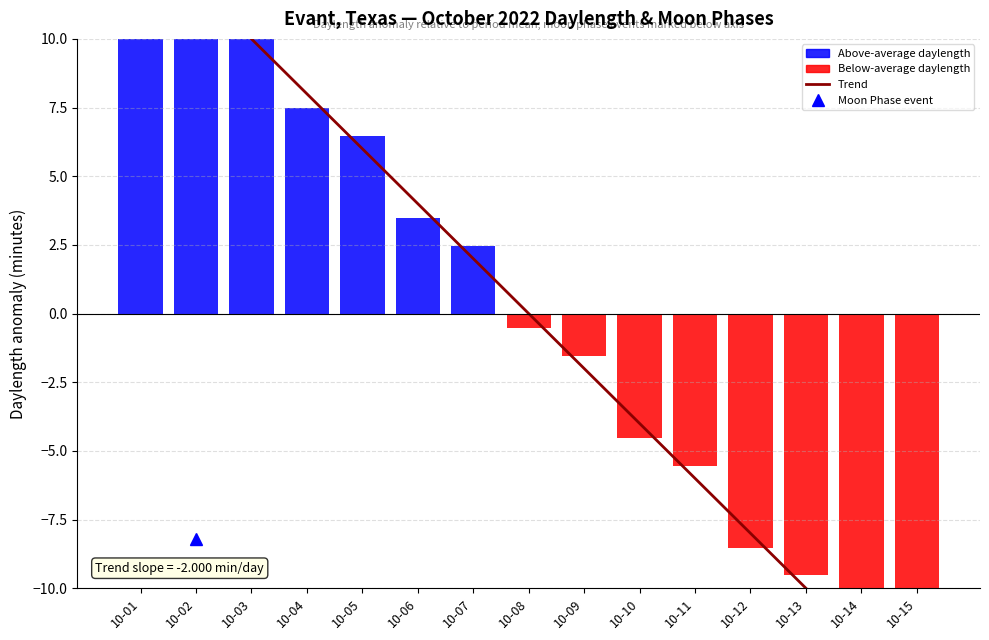

Where is the data nearest to the value 0?

10-08